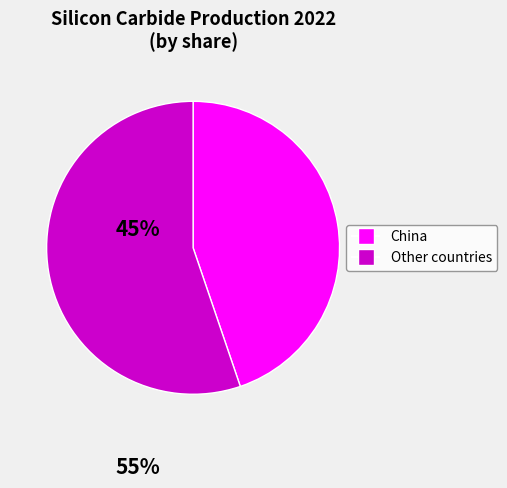

Is there a majority slice in this chart?

Yes